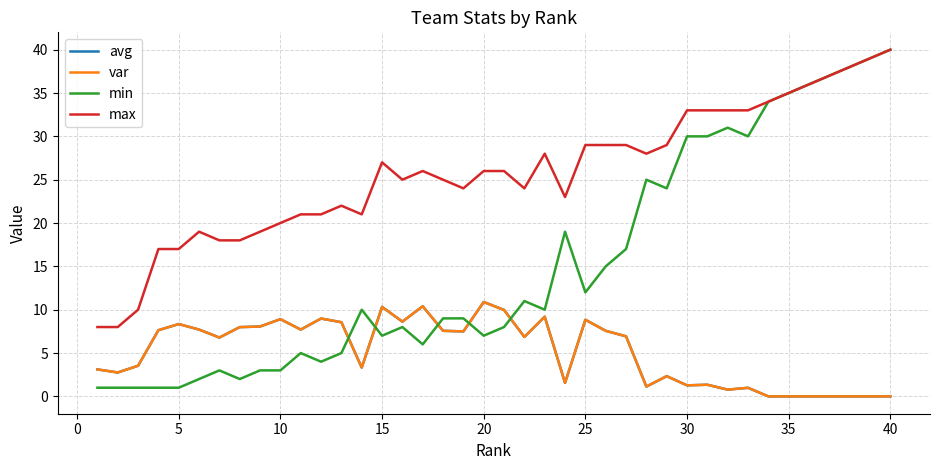

What is the maximum value for max?

40.0